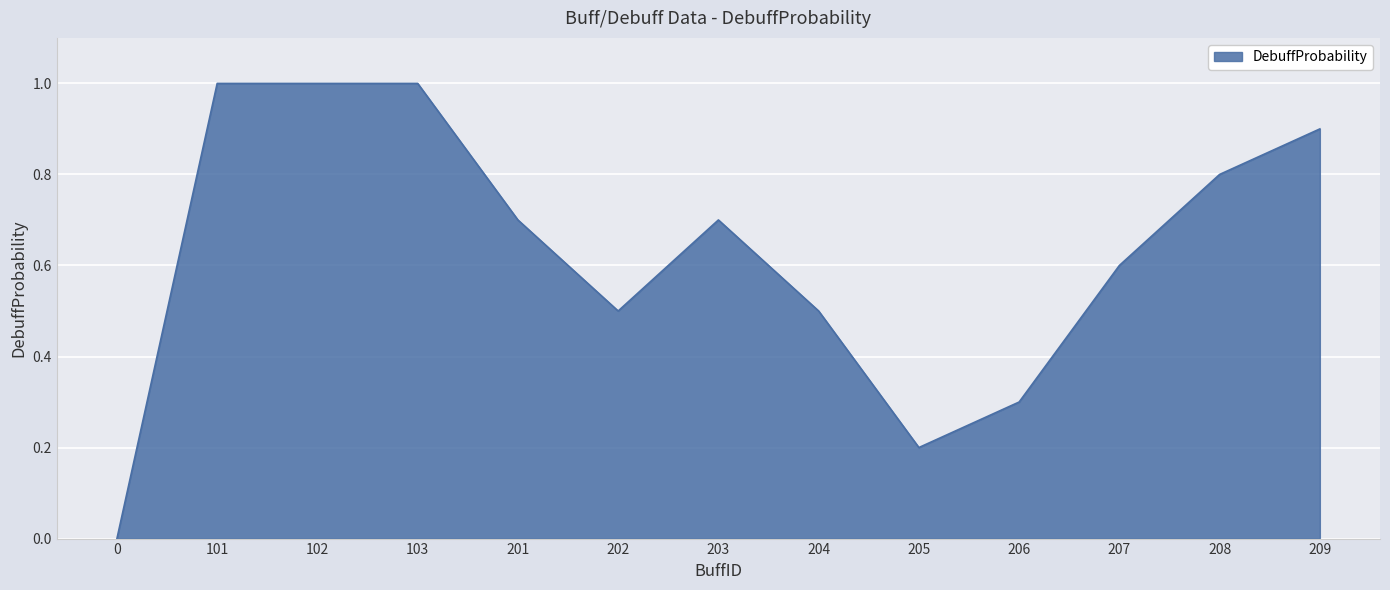

What is the change in value from 101 to 202?

-0.5